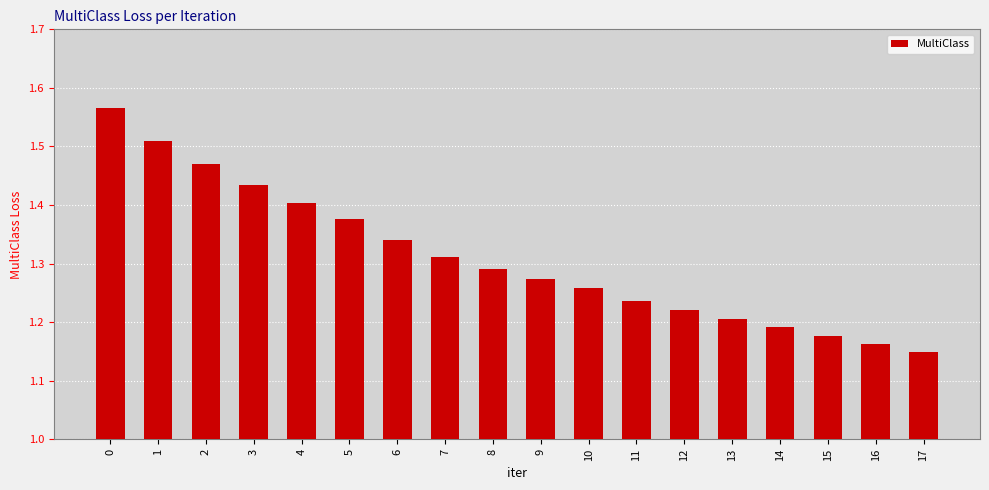

What is the difference between the maximum and minimum values?

0.4